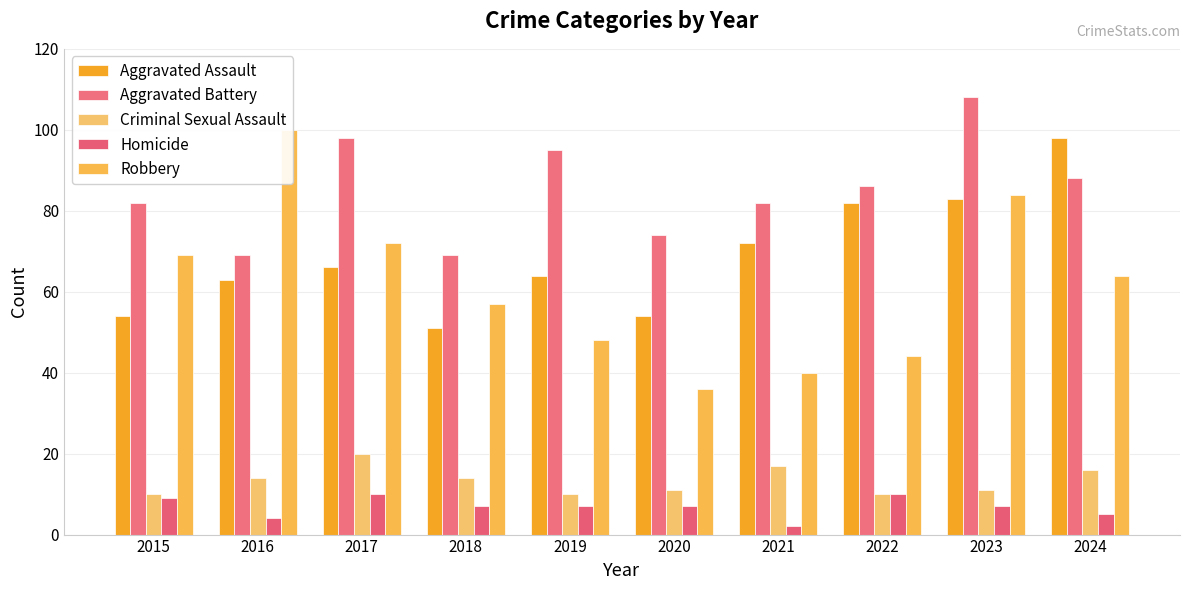

Which series has the widest spread of values?

Robbery